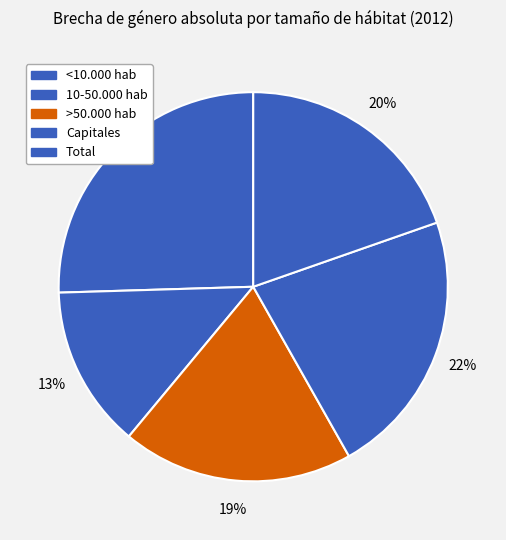

Which slice is the smallest?

10-50.000 hab